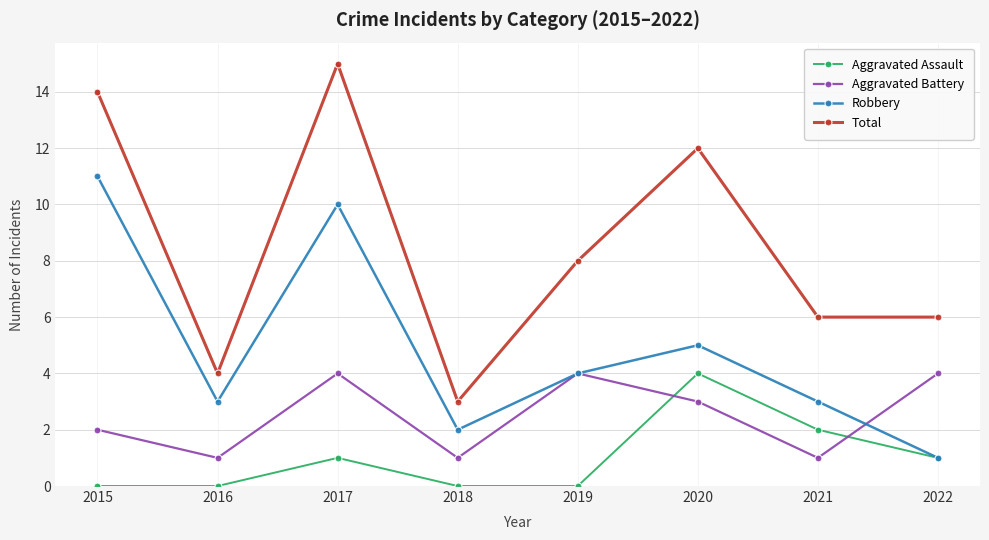

In Aggravated Battery, how many points are higher than both neighbors (excluding endpoints)?

2